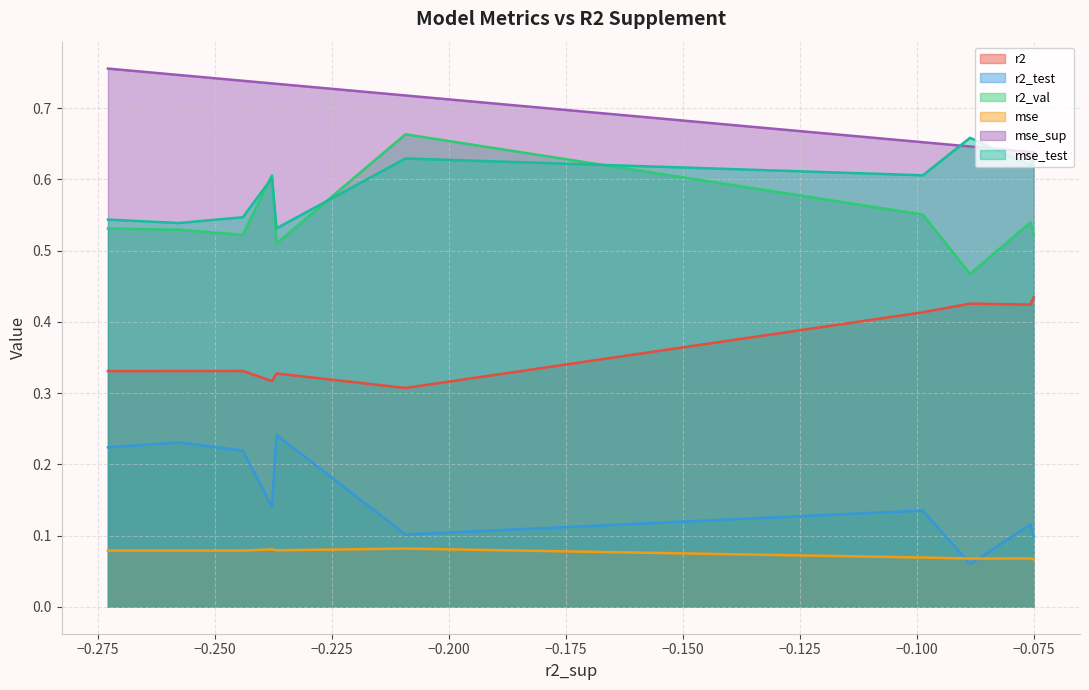

Is it true that mse equals 0.0 at model_7_47_6?

False